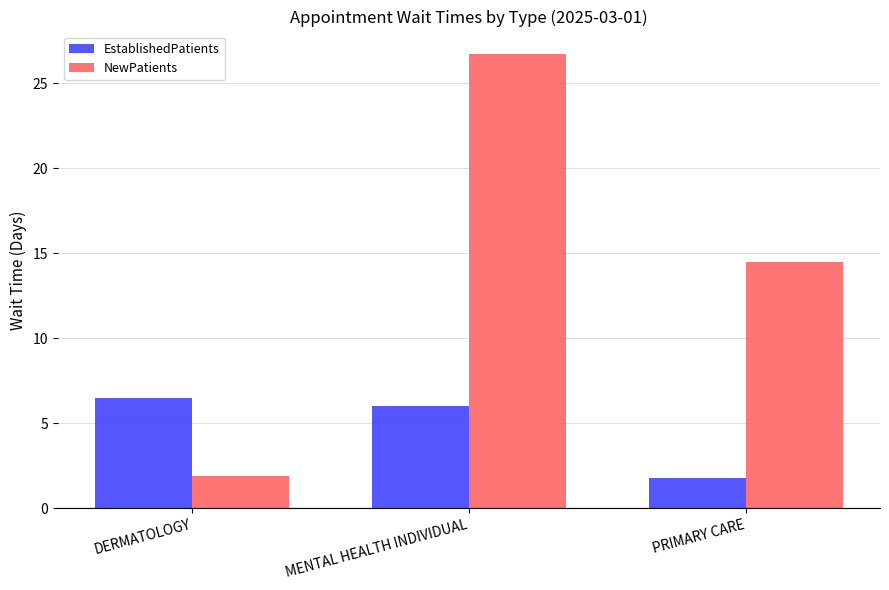

What is the value of the NewPatients bar at the 1st from the left?

1.9